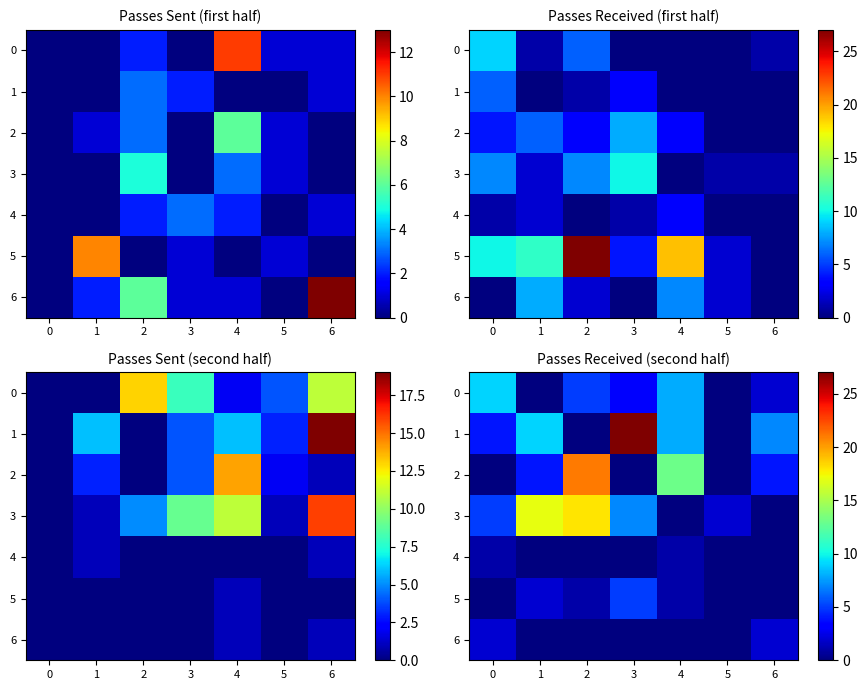

True or false: 1 has a value of -10 at 2.

False